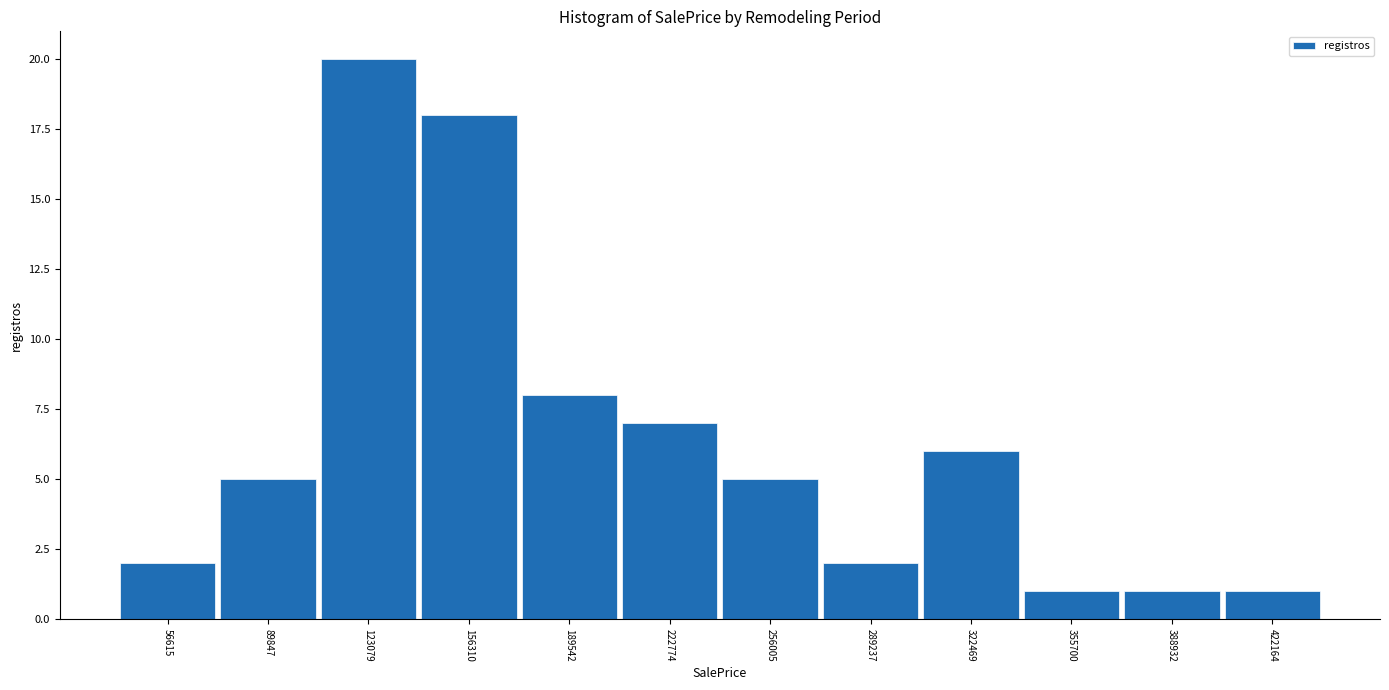

Reading left to right, transcribe this chart: for each bar, give the range it covers on the x-axis and its height. Neither the bar edges nor the heights are printed on the chart, so give them approximately, as read against the axes.

40000 to 75000: 2
75000 to 105000: 5
105000 to 140000: 20
140000 to 175000: 18
175000 to 205000: 8
205000 to 240000: 7
240000 to 275000: 5
275000 to 305000: 2
305000 to 340000: 6
340000 to 370000: 1
370000 to 405000: 1
405000 to 440000: 1